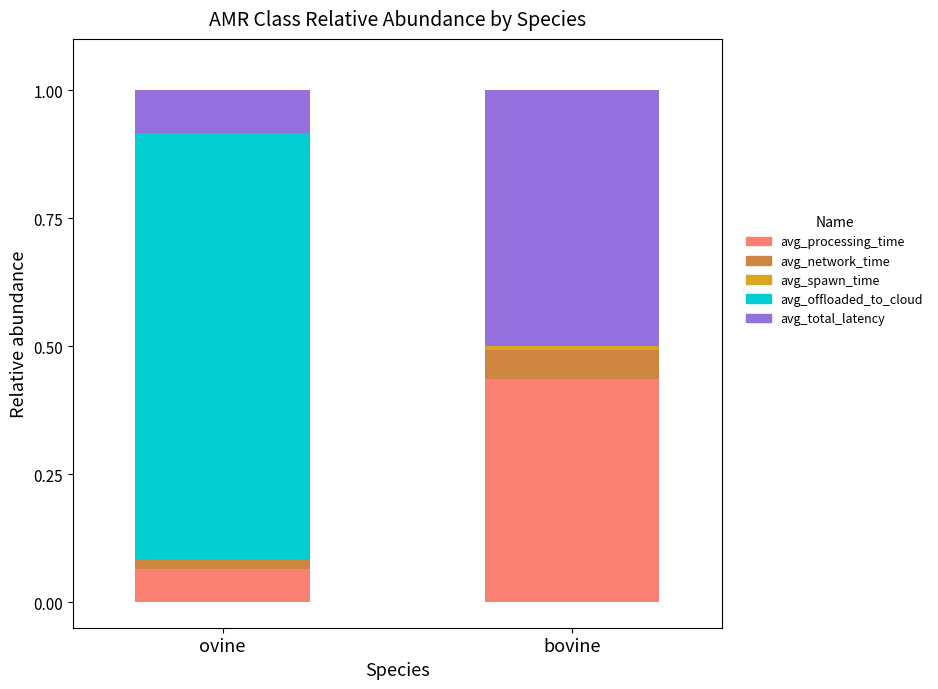

Are the bars horizontal?

No